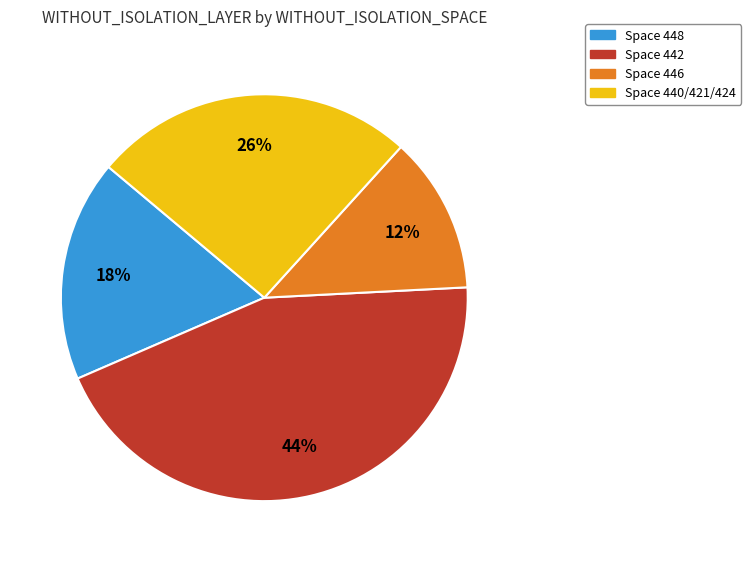

To the nearest percent, what is the difference between the largest and smallest slice percentages?

32%